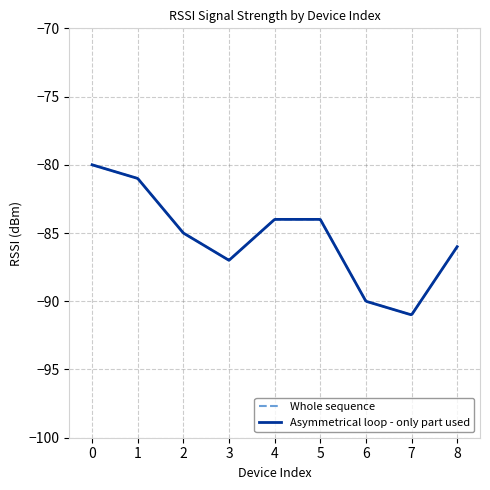

What is the difference between the second highest and minimum values?

10